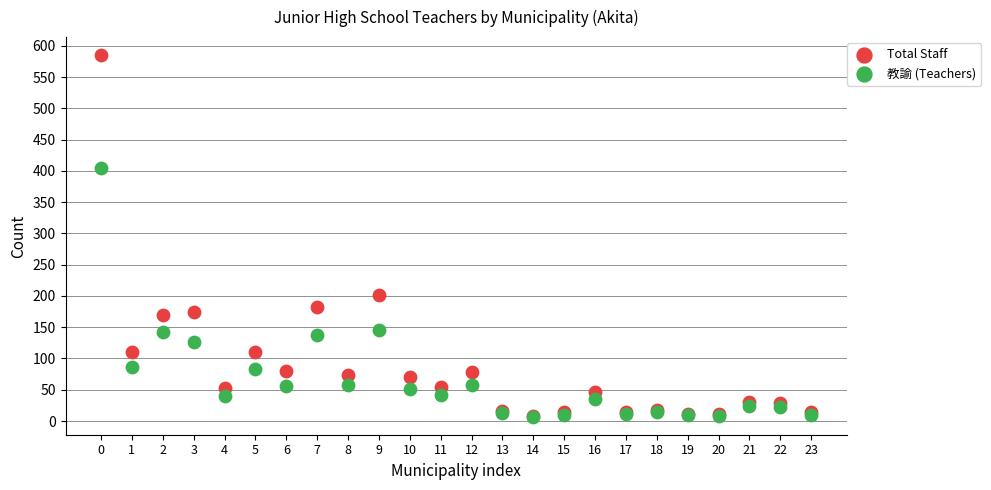

Across all series, what Y value is closest to 296?

201